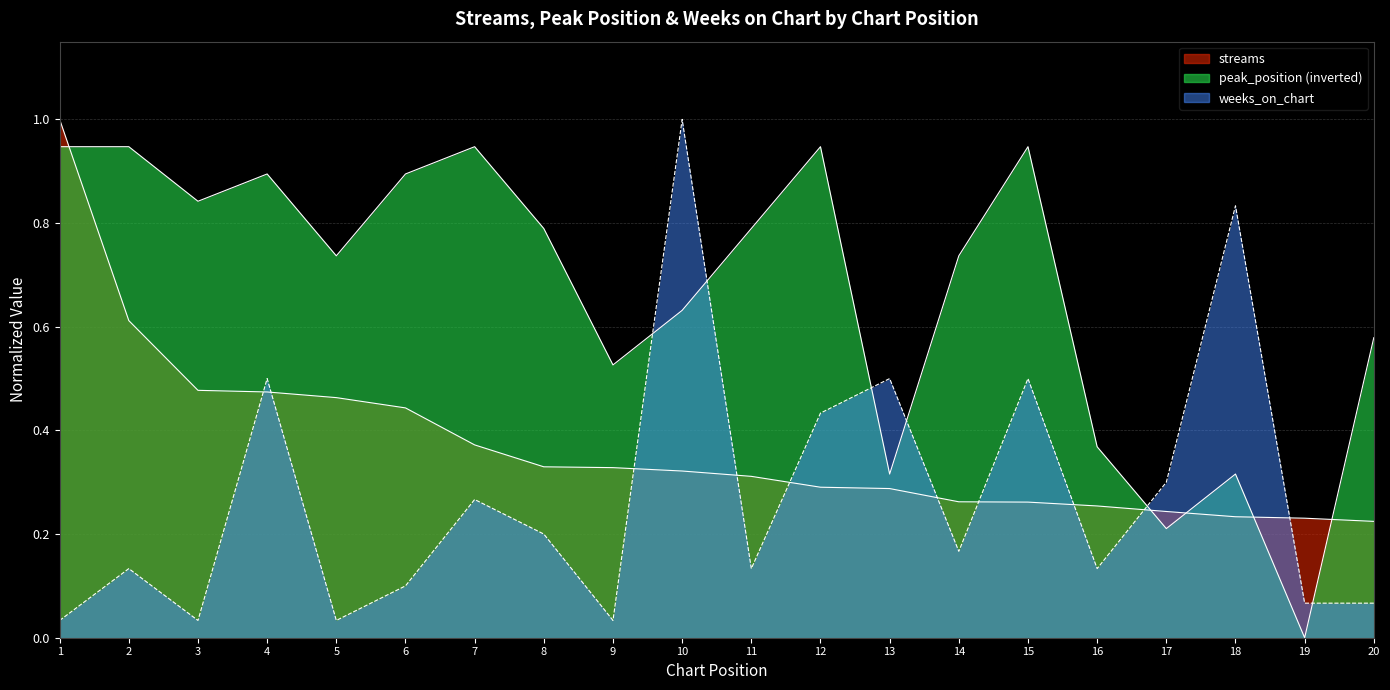

What is the value of the weeks_on_chart point at the 13th from the left?

0.5